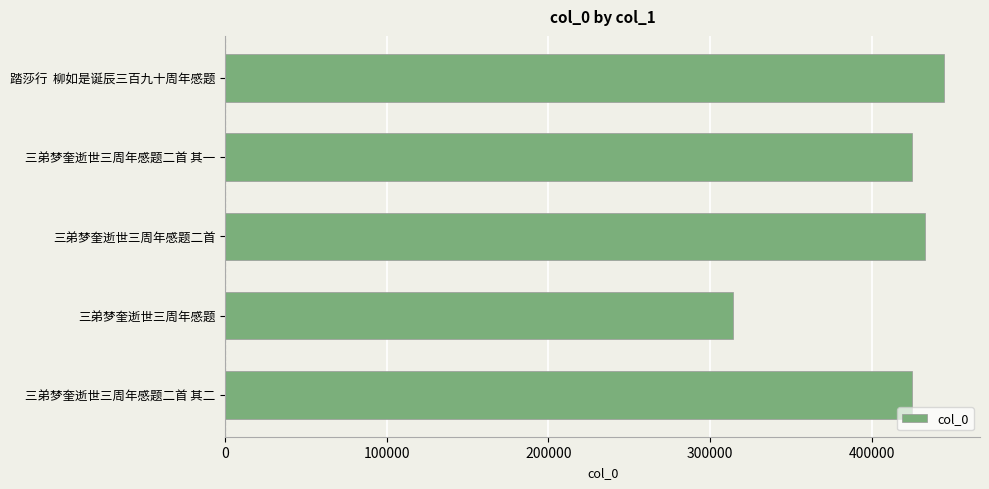

Which label corresponds to the largest value in the chart?

踏莎行  柳如是诞辰三百九十周年感题